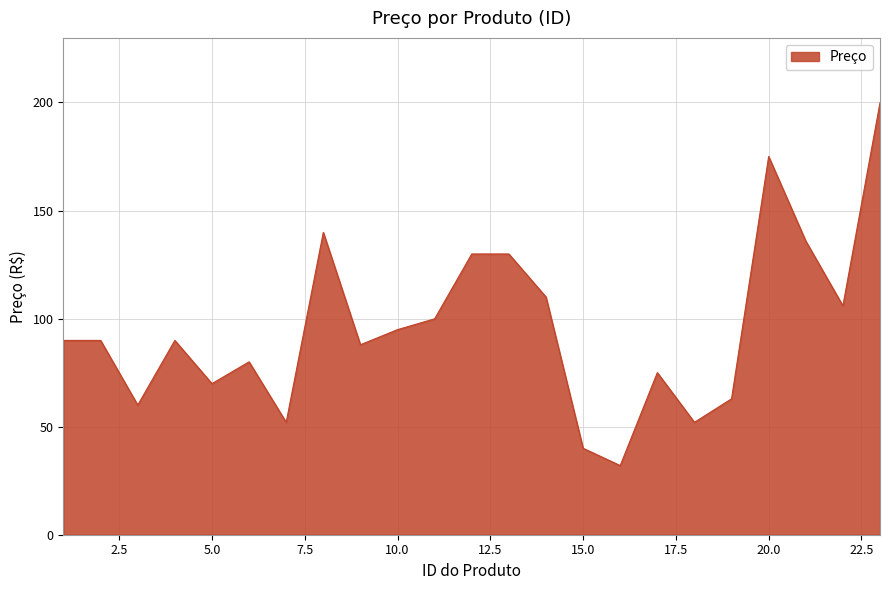

What is the maximum value shown in the chart?

199.9